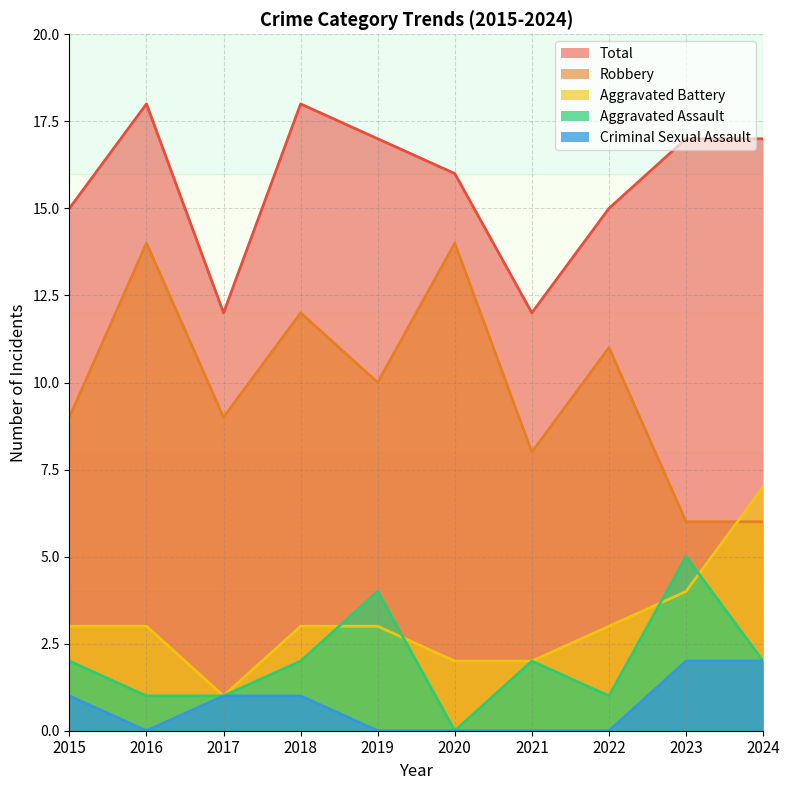

Reading left to right, transcribe all the data shown in this chart.

Aggravated Assault: 2015=2	2016=1	2017=1	2018=2	2019=4	2020=0	2021=2	2022=1	2023=5	2024=2
Aggravated Battery: 2015=3	2016=3	2017=1	2018=3	2019=3	2020=2	2021=2	2022=3	2023=4	2024=7
Criminal Sexual Assault: 2015=1	2016=0	2017=1	2018=1	2019=0	2020=0	2021=0	2022=0	2023=2	2024=2
Robbery: 2015=9	2016=14	2017=9	2018=12	2019=10	2020=14	2021=8	2022=11	2023=6	2024=6
Total: 2015=15	2016=18	2017=12	2018=18	2019=17	2020=16	2021=12	2022=15	2023=17	2024=17